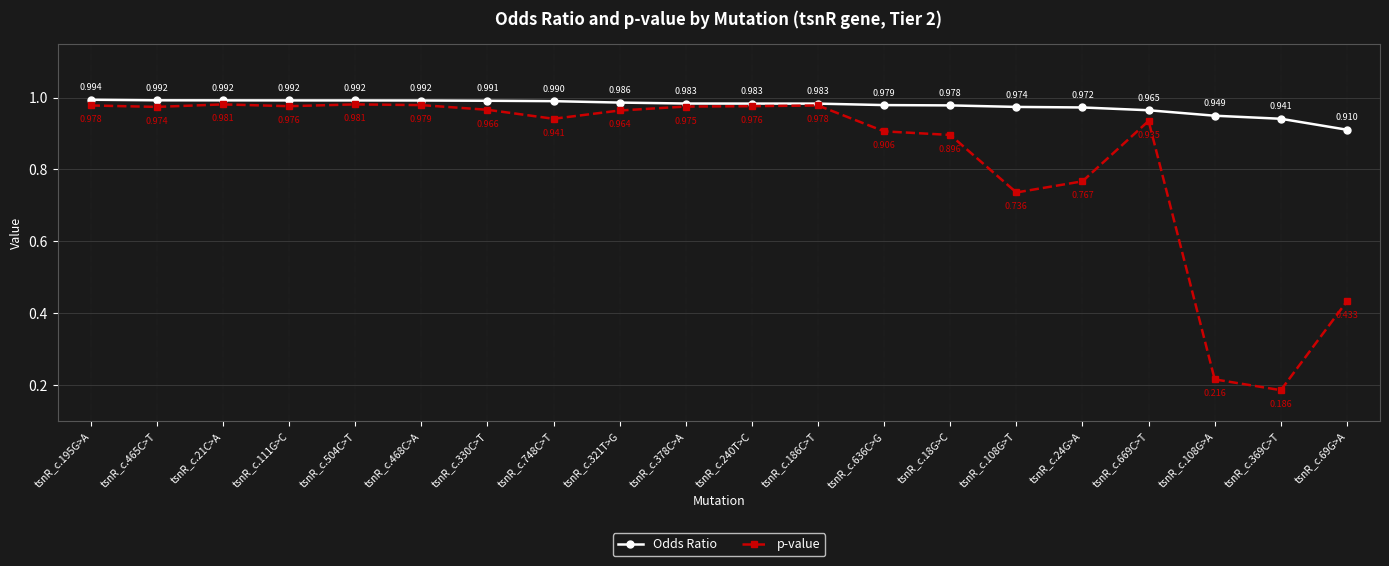

List the series in order of their peak value, lowest first.

p-value, Odds Ratio